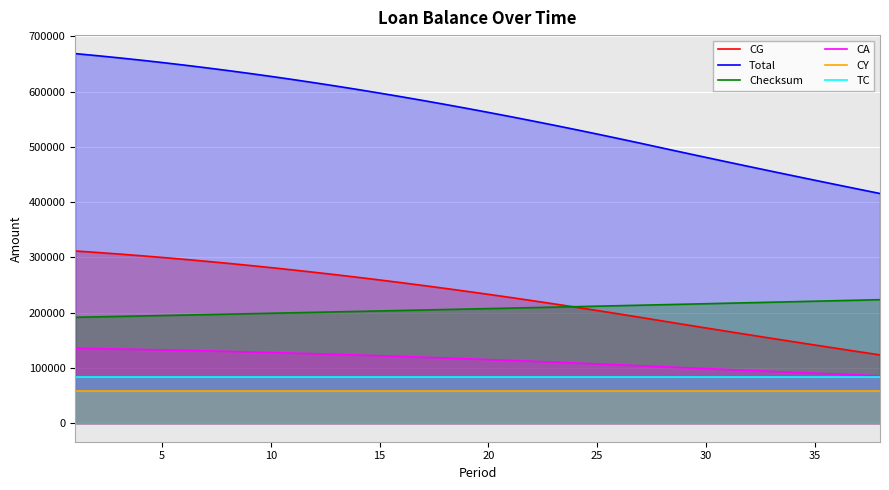

What is the value of the CG point at the 29th from the left?

178689.6